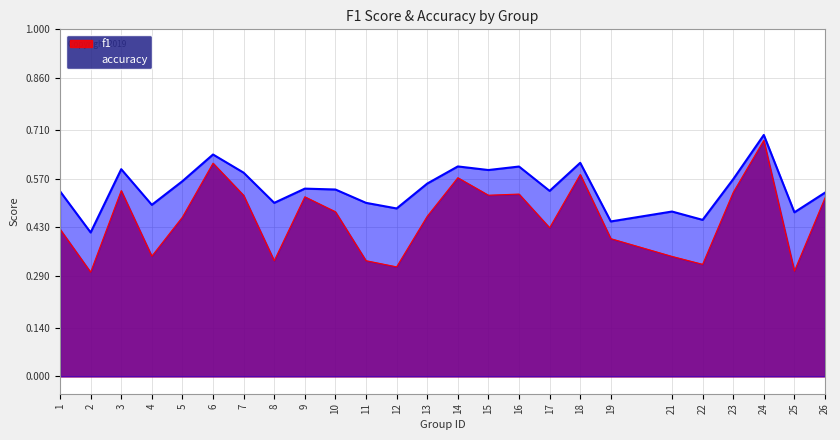

Where is accuracy nearest to the value 0?

2